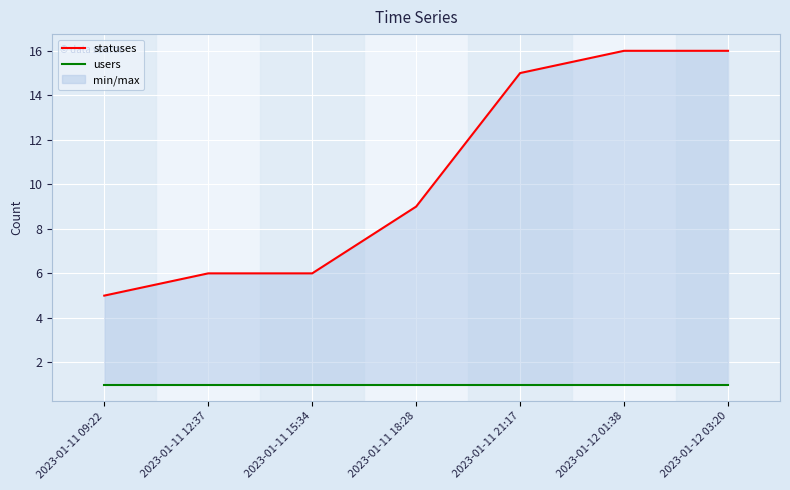

Between 2023-01-11 21:17 and 2023-01-12 01:38, which series saw the biggest shift?

statuses